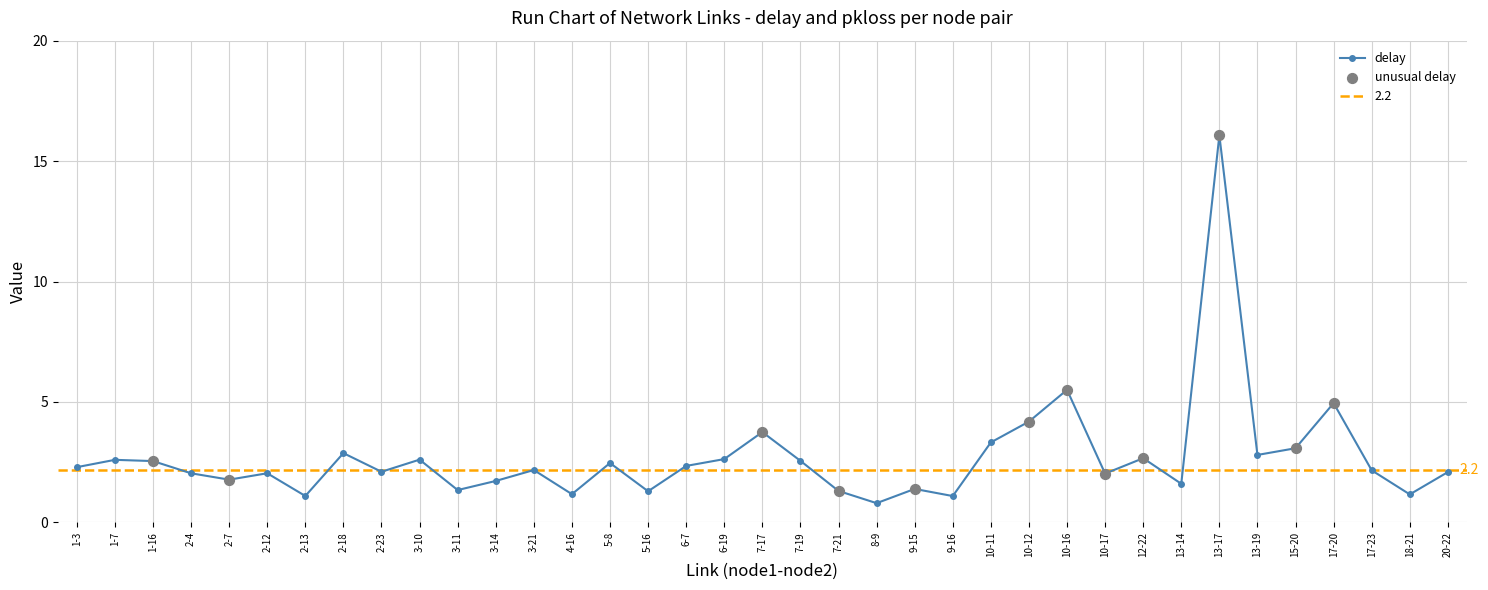

Between 18-21 and 3-21, which is larger?

3-21